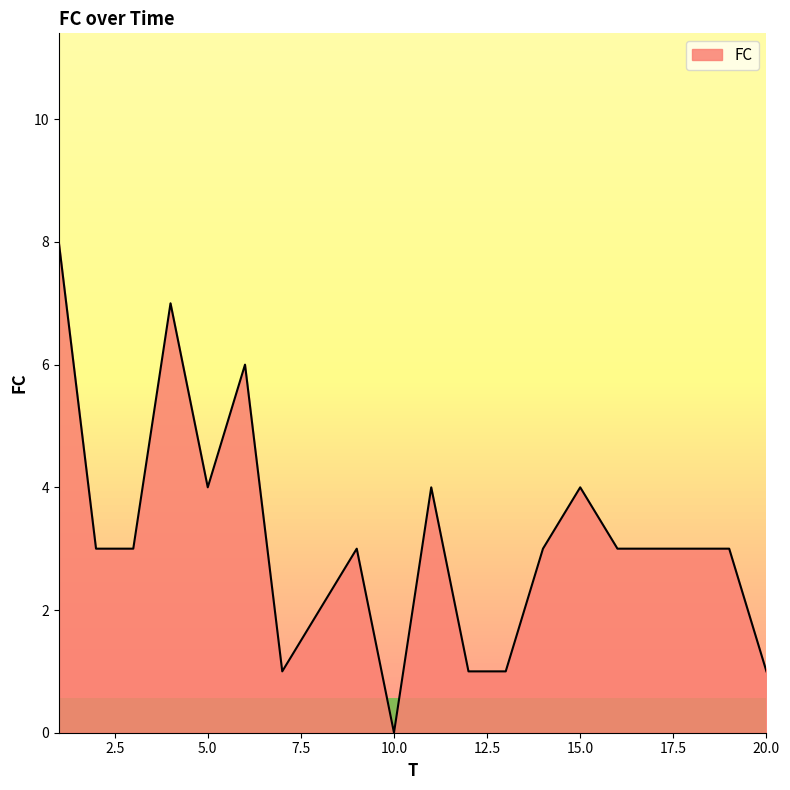

What is the greatest value displayed?

8